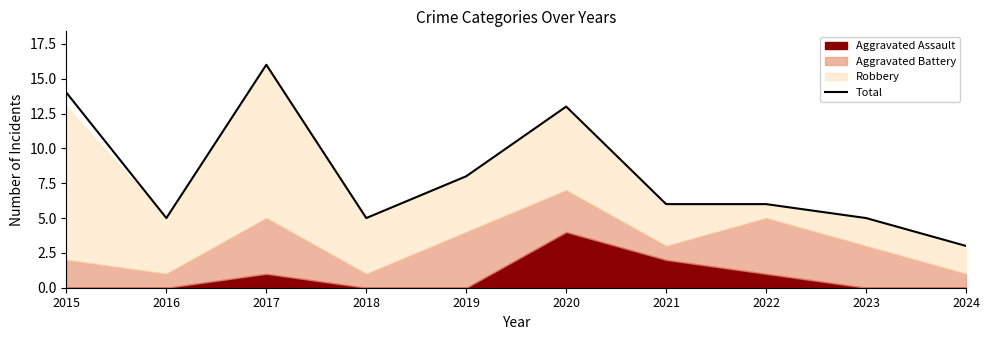

What is the value of the 5th point from the left?

8